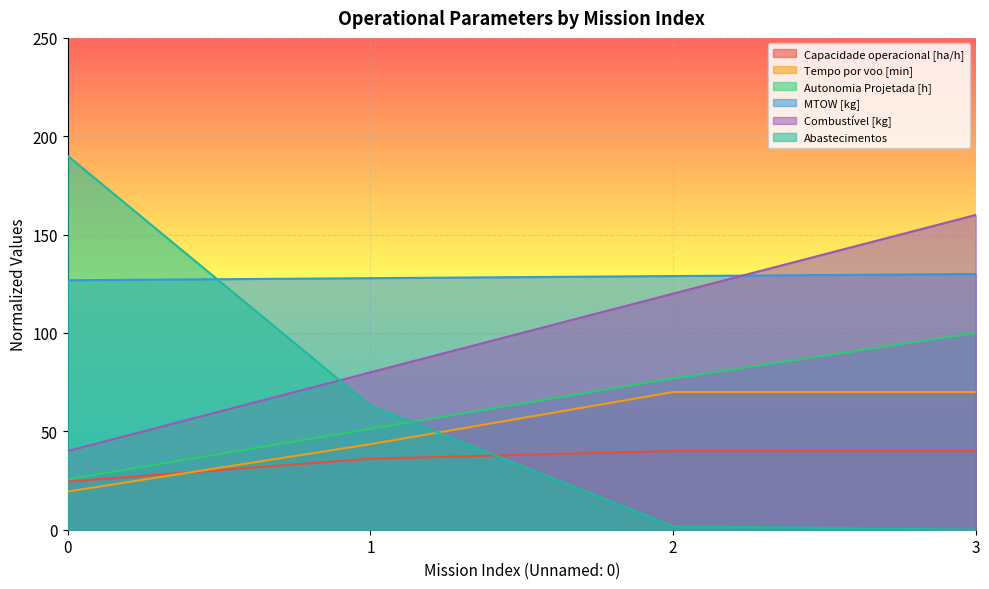

How many intersections are there between Abastecimentos and Capacidade operacional [ha/h]?

1